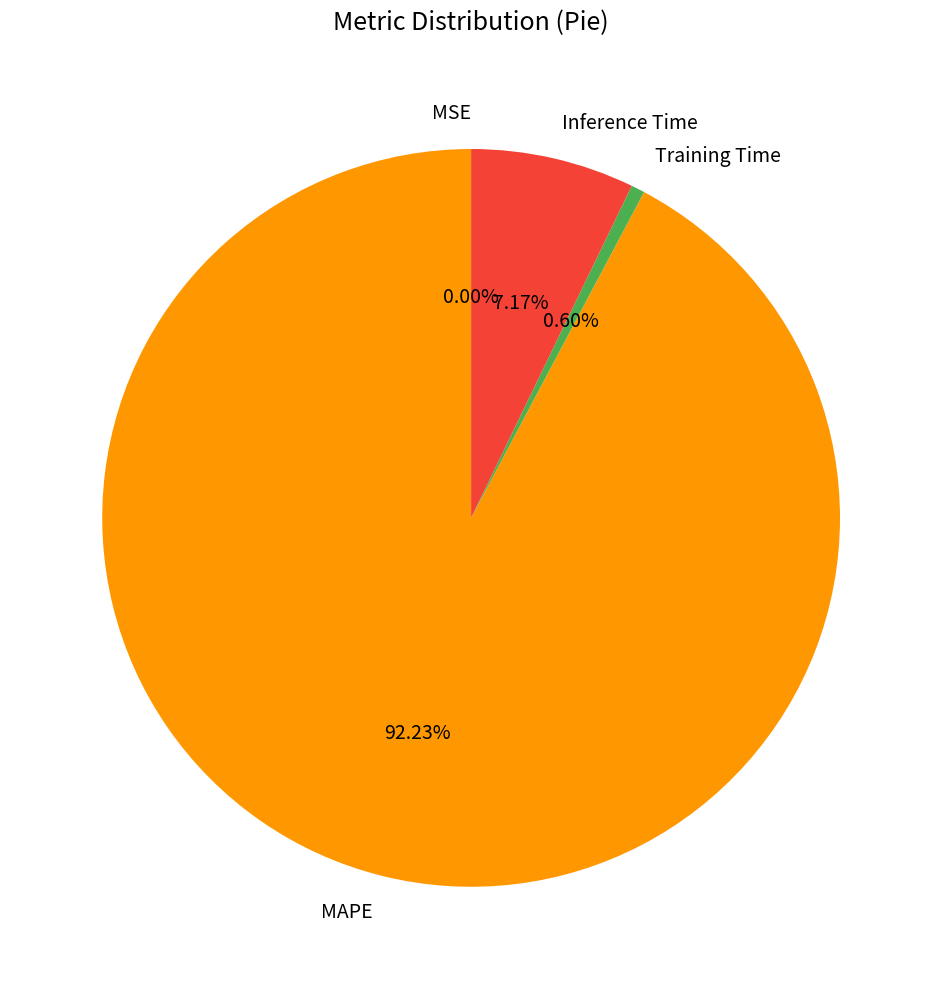

To the nearest percent, what is the difference between the MAPE and Training Time slice percentages?

92%